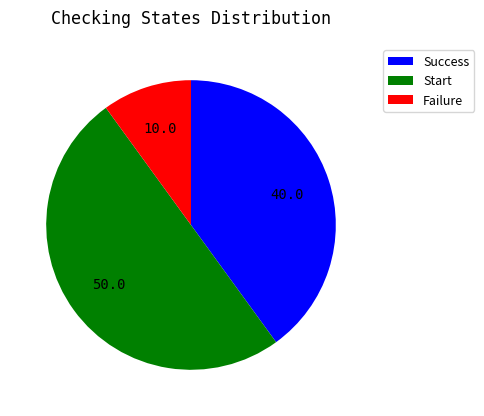

The Start slice represents 37% of the pie. True or false?

False